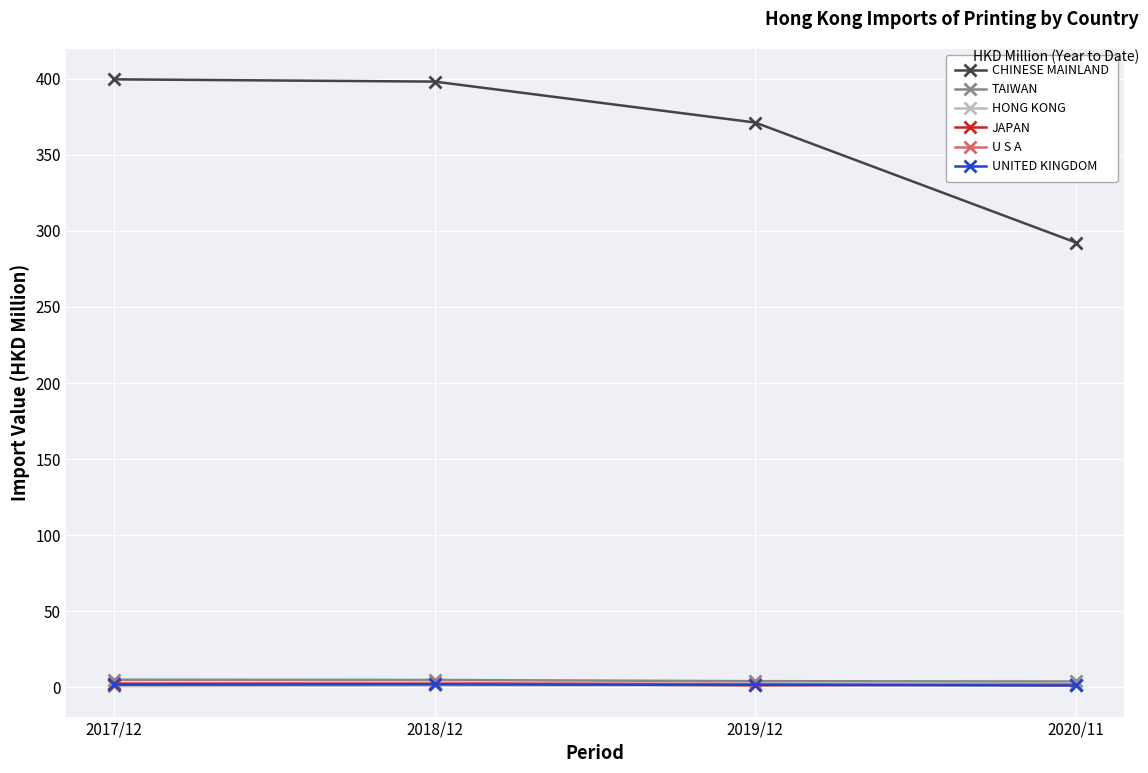

How many data points in HONG KONG are less than 1?

1